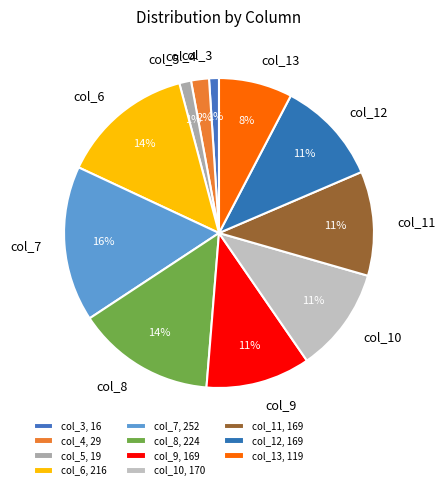

To the nearest percent, what is the combined percentage of col_9 and col_6?

25%